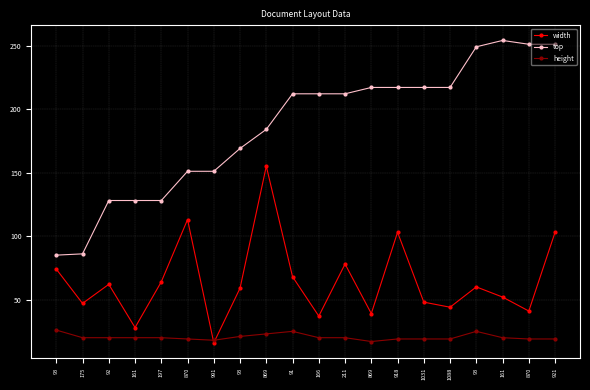

Which series has the largest total across all categories?

top